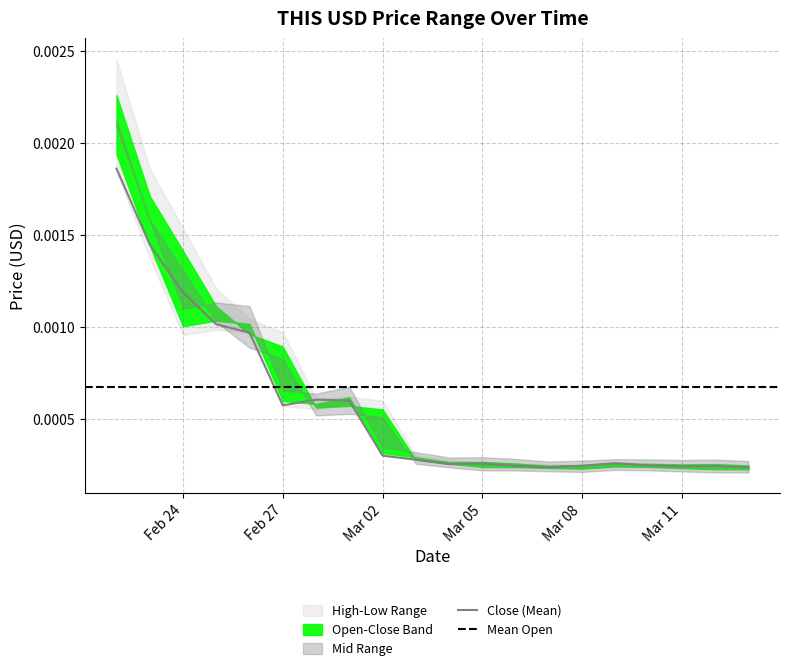

At which category is the sum across all series the highest?

2022-02-22